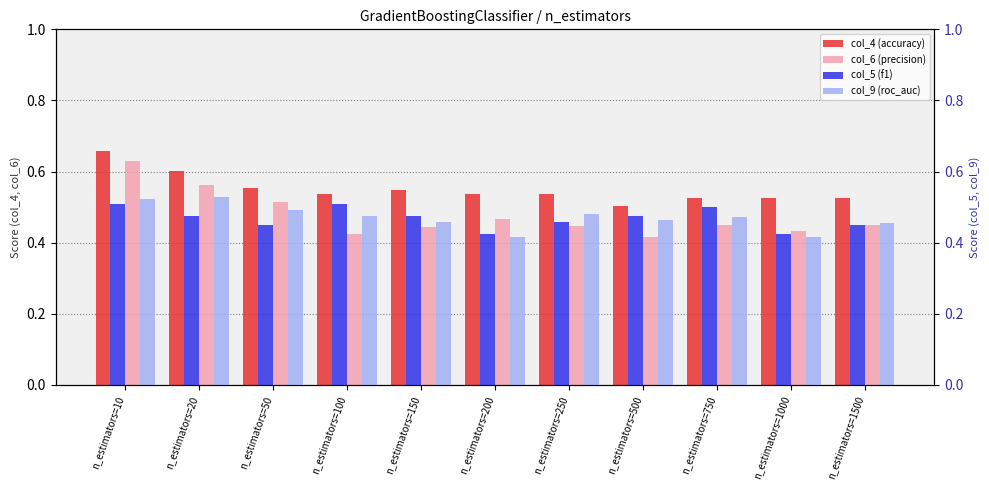

At how many categories does at least one series exceed 0?

11